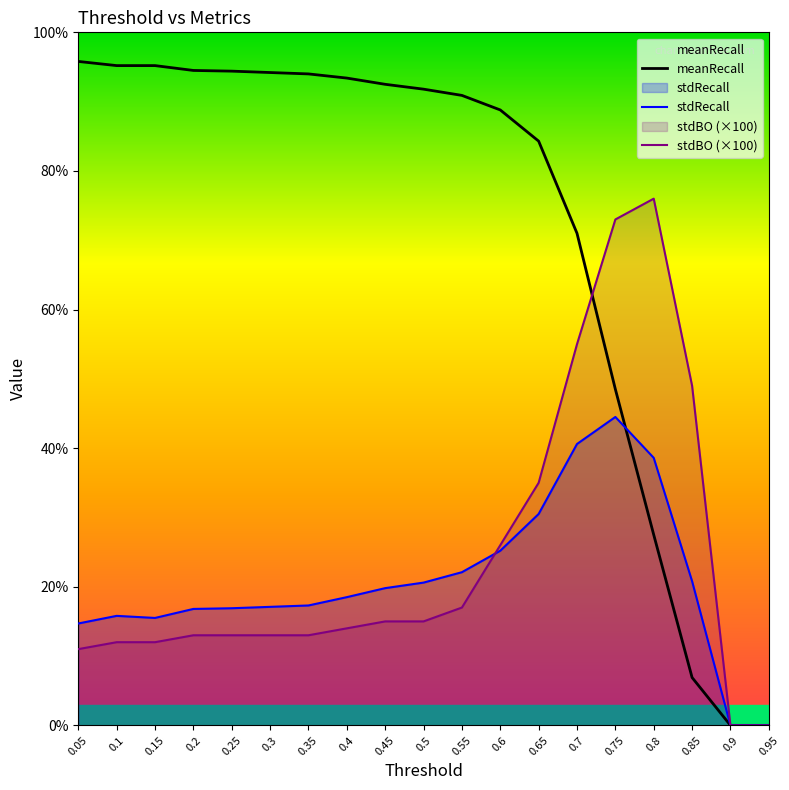

At how many categories does at least one series exceed 60?

16